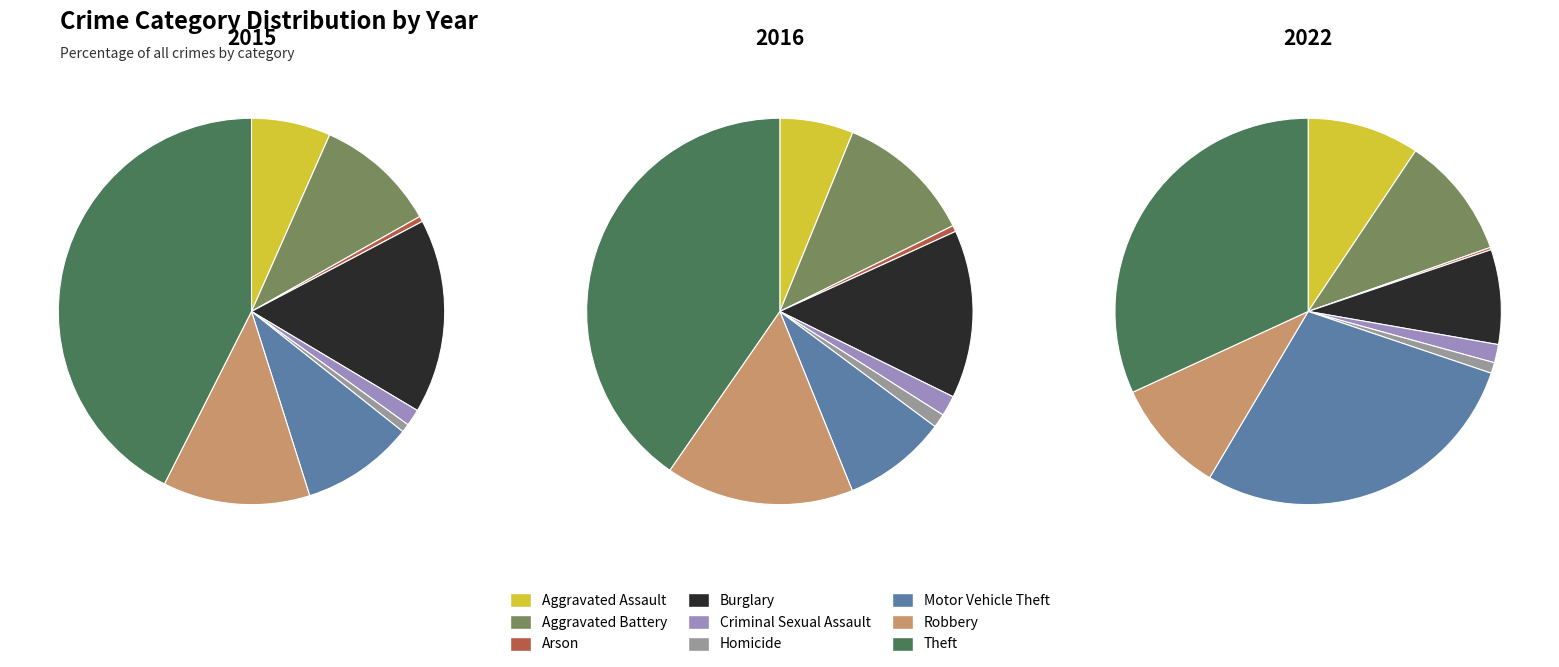

Combined, do Aggravated Assault and Aggravated Battery account for over 50%?

No